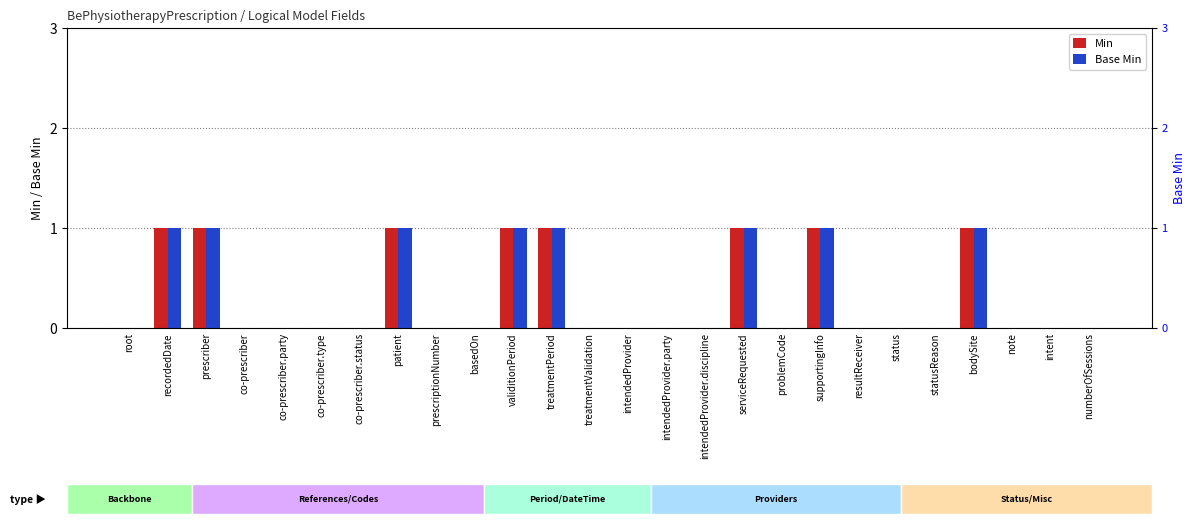

The value of Min at root is 1. True or false?

False